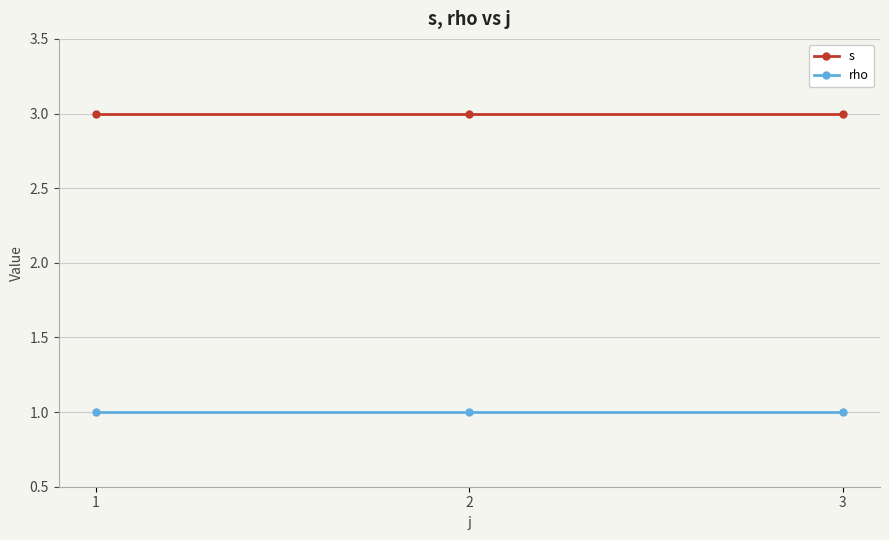

What is the average value of the rho series?

1